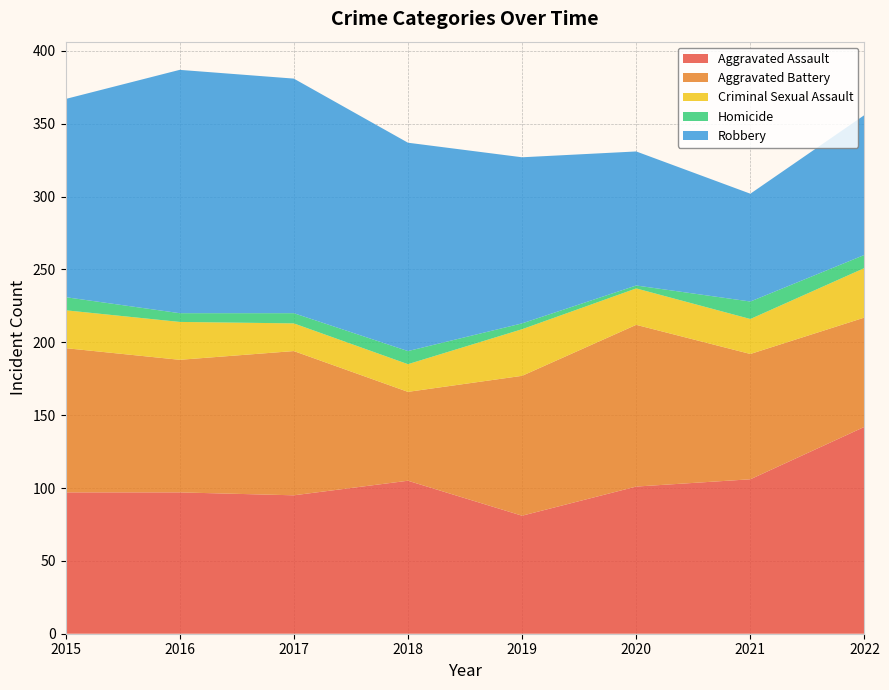

Reading right to left, transcribe all the data shown in this chart.

Aggravated Assault: 2022=142	2021=106	2020=101	2019=81	2018=105	2017=95	2016=97	2015=97
Aggravated Battery: 2022=75	2021=86	2020=111	2019=96	2018=61	2017=99	2016=91	2015=99
Criminal Sexual Assault: 2022=34	2021=24	2020=25	2019=32	2018=19	2017=19	2016=26	2015=26
Homicide: 2022=9	2021=12	2020=2	2019=4	2018=9	2017=7	2016=6	2015=9
Robbery: 2022=96	2021=74	2020=92	2019=114	2018=143	2017=161	2016=167	2015=136